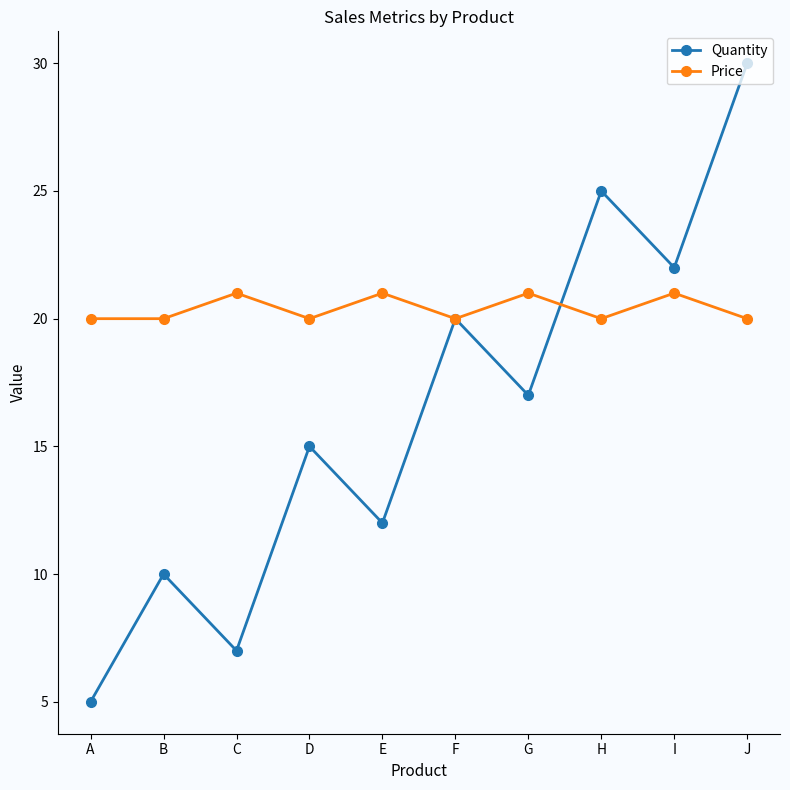

How many interior local peaks does the Quantity series have?

4